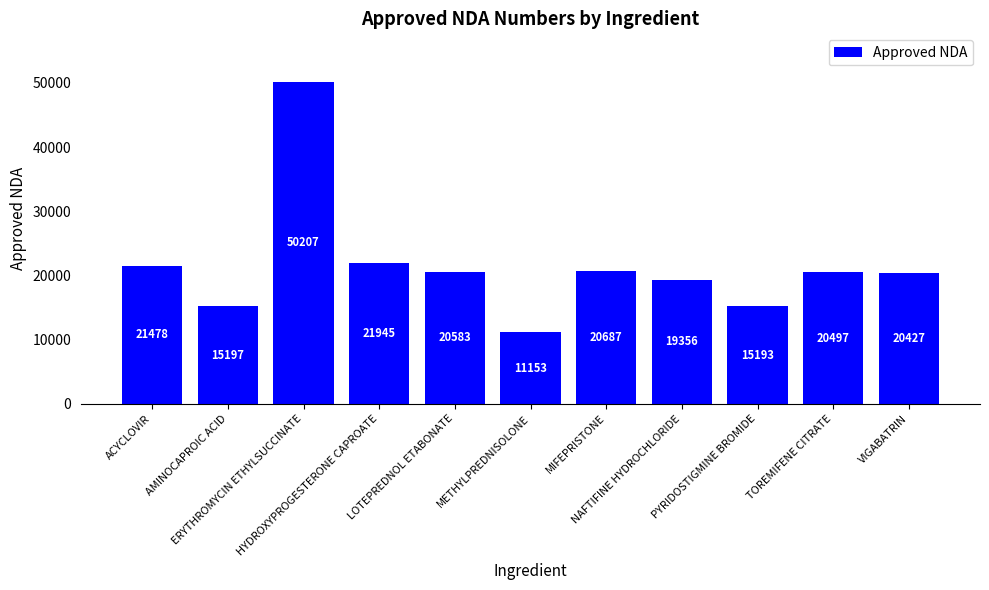

What is the difference between the values at HYDROXYPROGESTERONE CAPROATE and MIFEPRISTONE?

1258